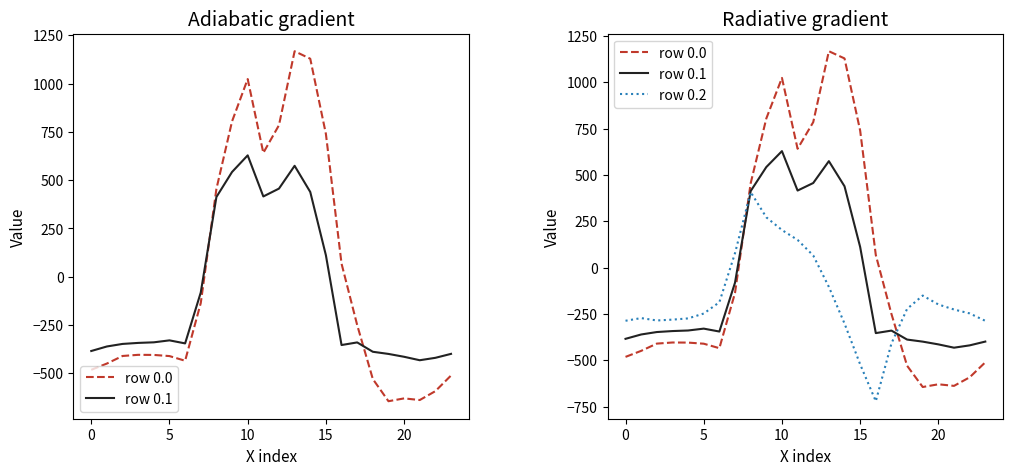

What is the difference between the second highest and second lowest values in the row 0.1 series?

993.9